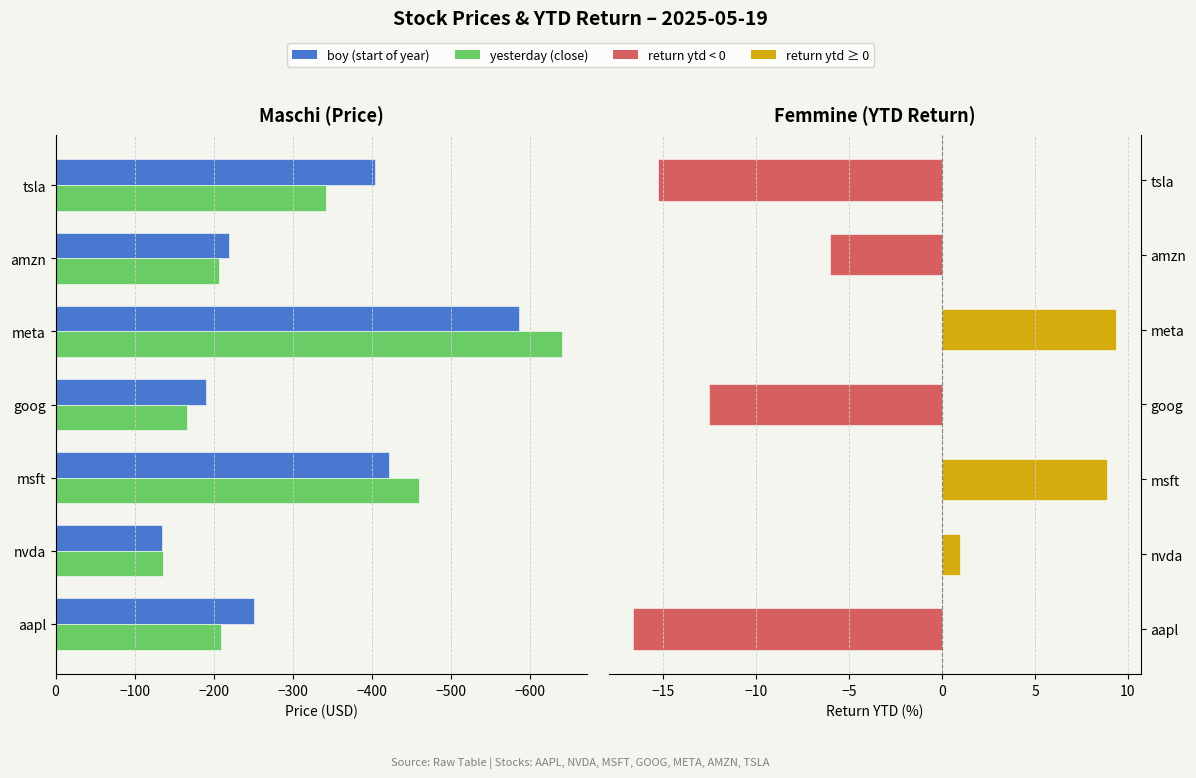

List the series in order of their peak value, lowest first.

yesterday, boy, return ytd